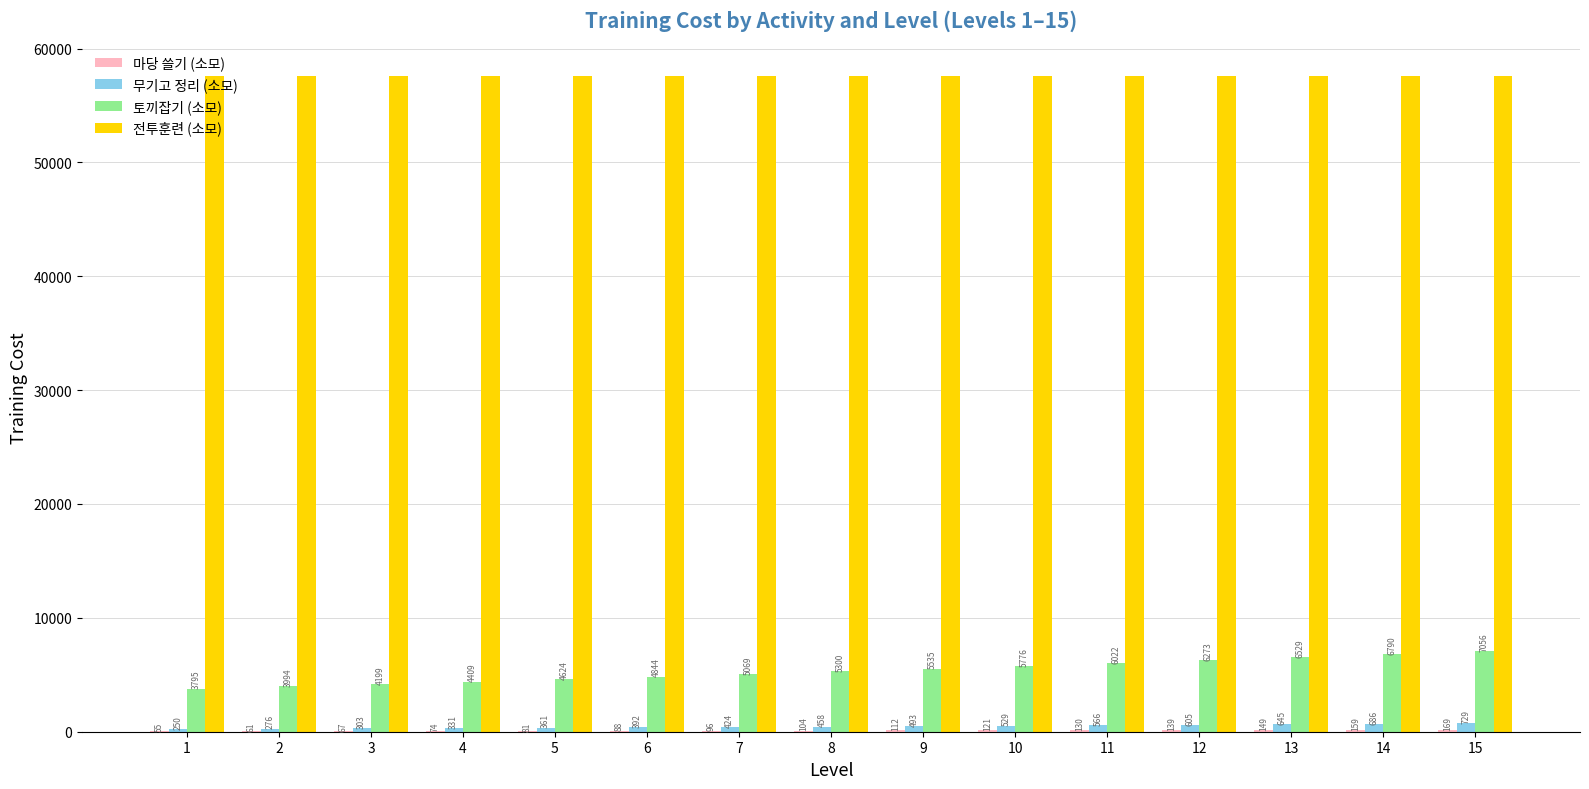

Does the chart contain stacked bars?

No